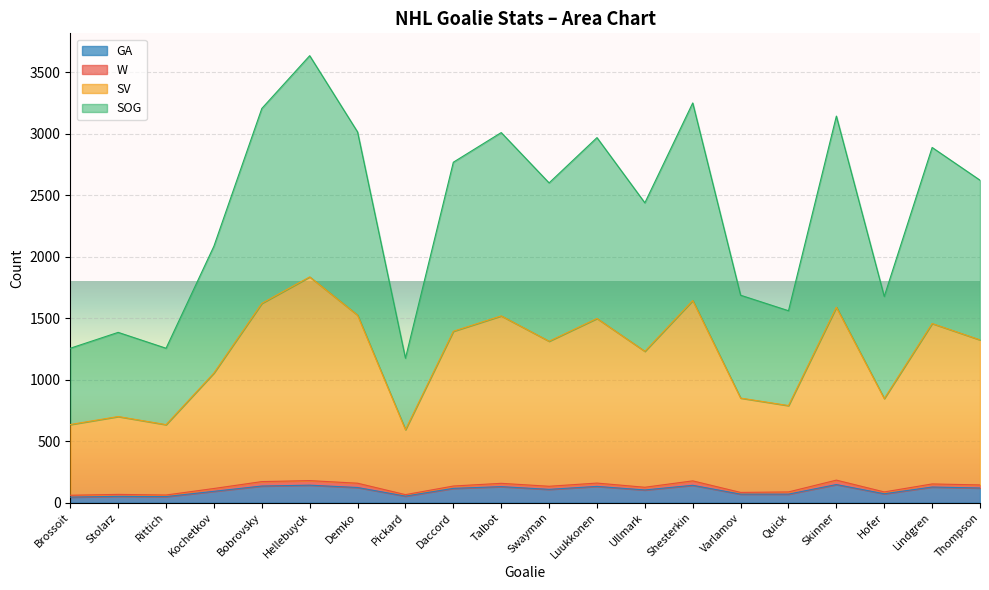

Is the value of SOG at Daccord greater than the value of GA at Brossoit?

Yes